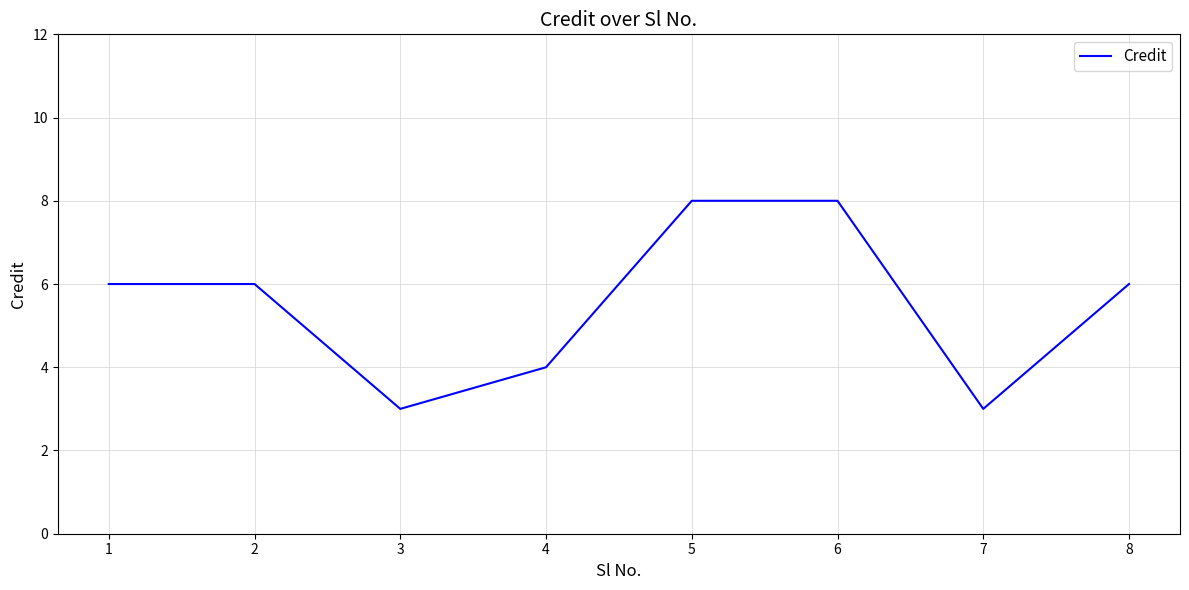

What is the greatest value displayed?

8